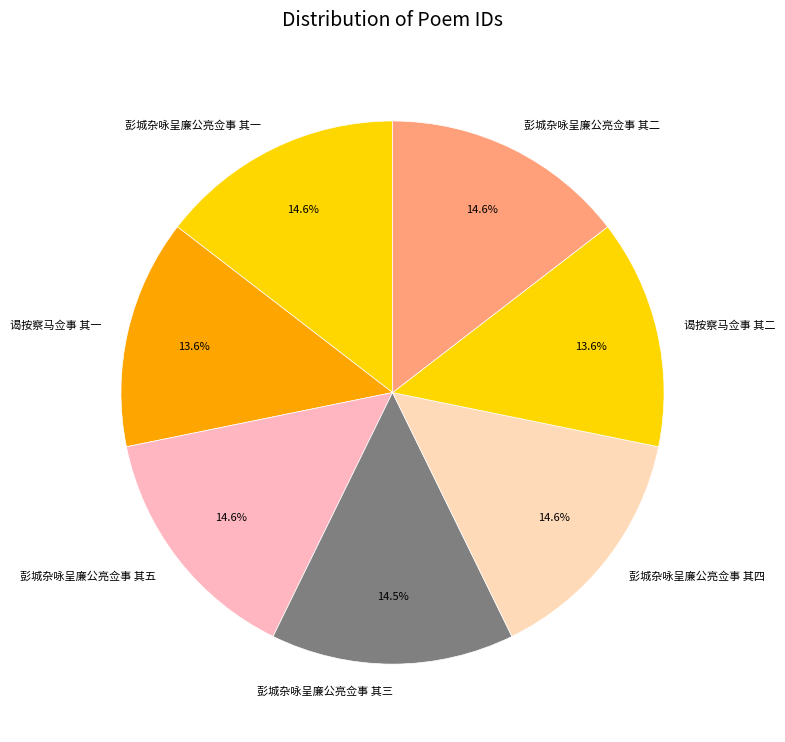

Count the number of slices in the pie.

7